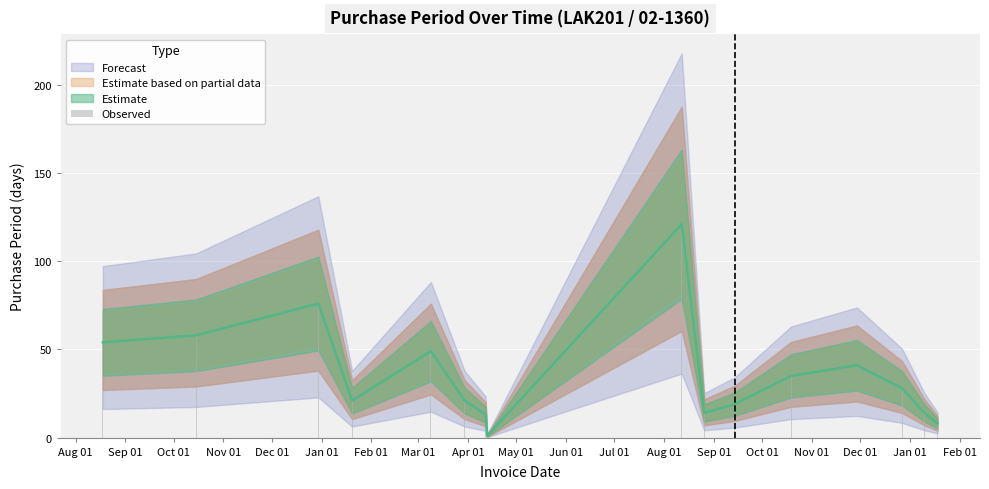

What value does the data have at Aug 01, to the nearest 5?

40